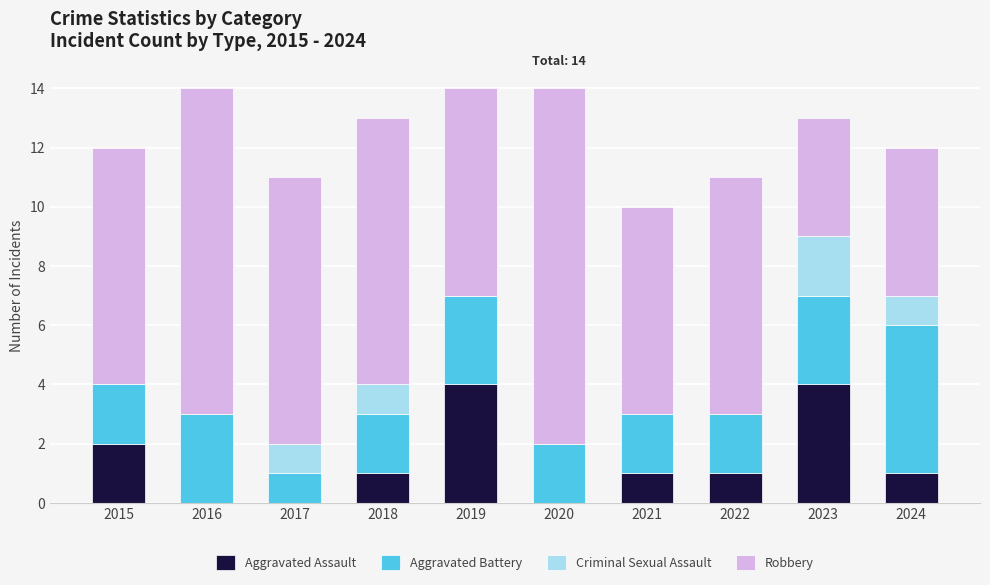

How many series are shown in this chart?

4